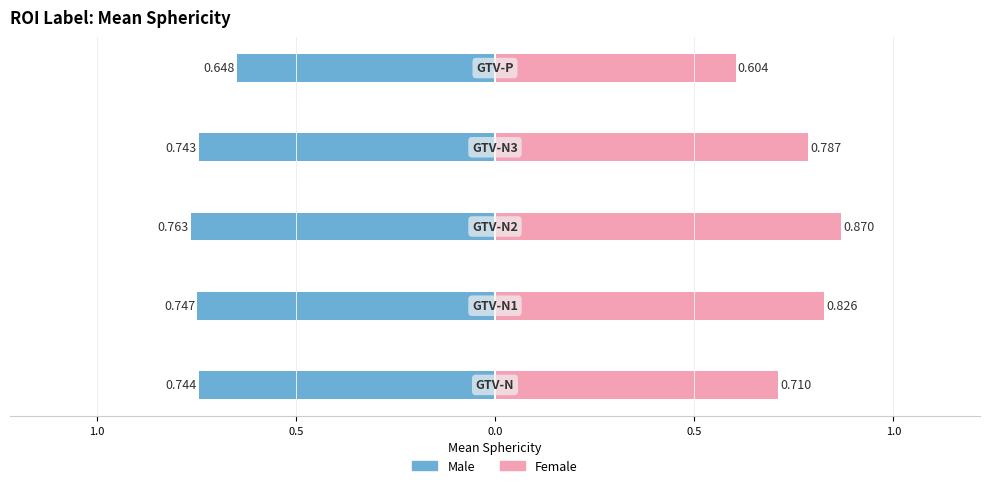

What is the sum of all Male values?

-3.6